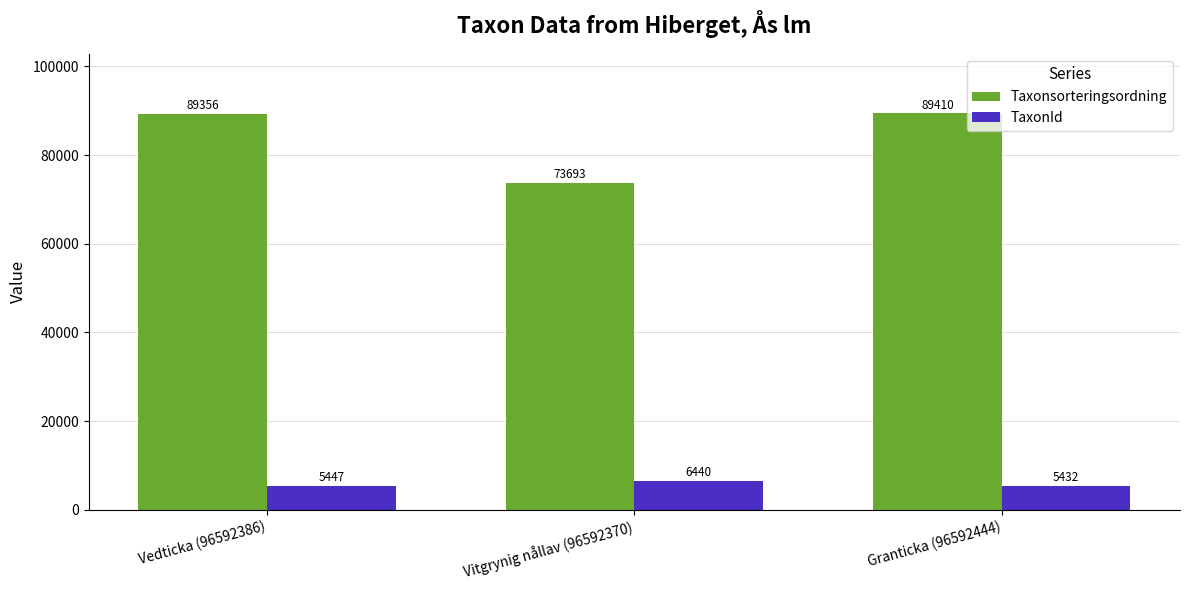

What position from the right is Vedticka (96592386)?

3